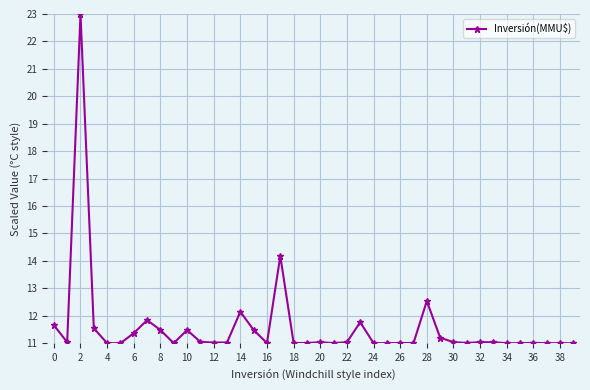

What is the difference between the second highest and second lowest values?

3.2